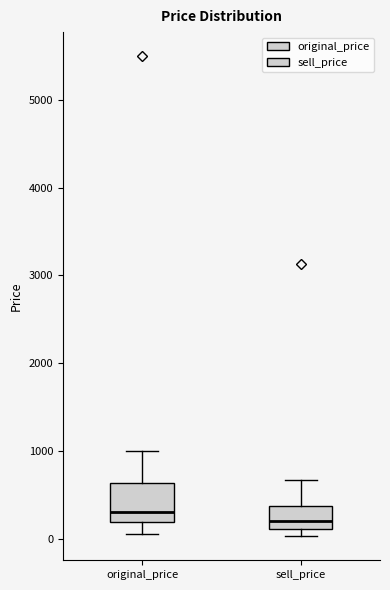

Which box's median line is the lowest?

sell_price